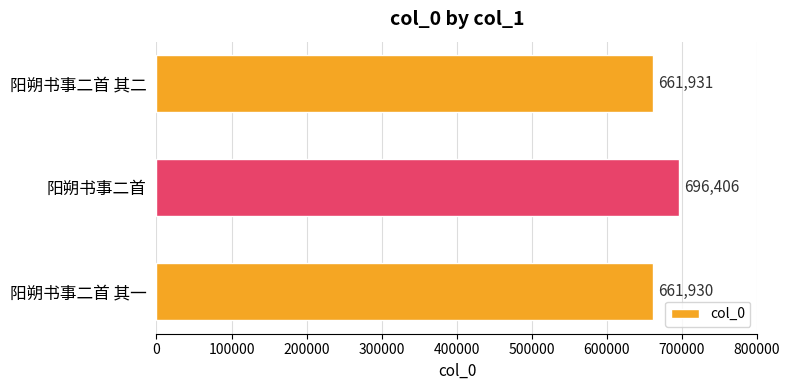

What is the smallest value displayed?

661930